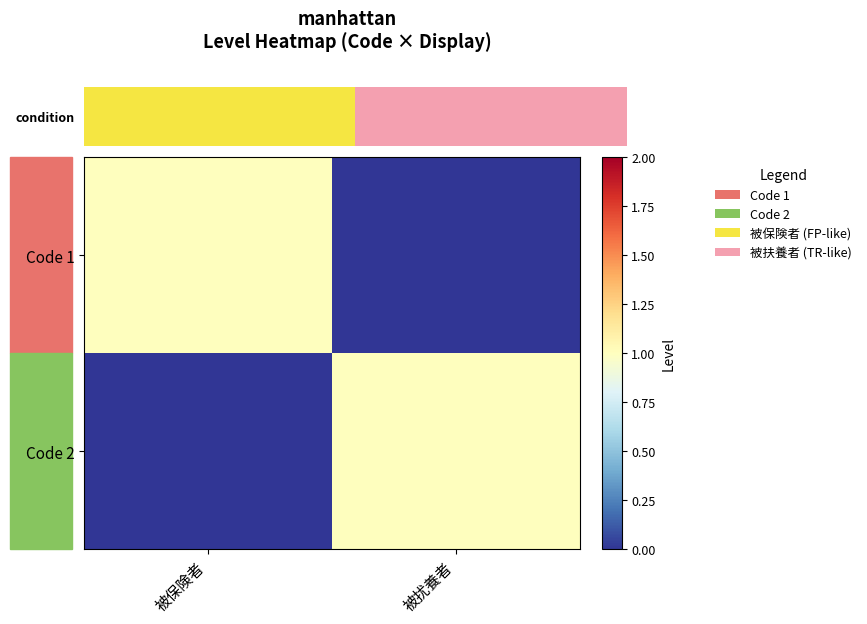

How many data points does each series have?

2